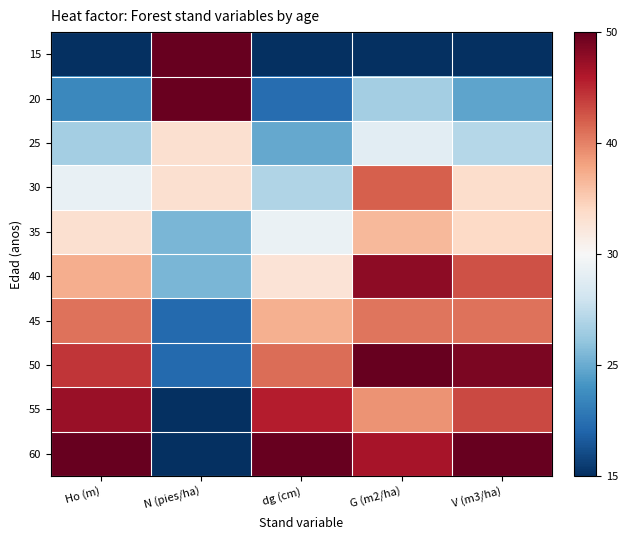

Rank the series at dg (cm) from lowest to highest value.

15, 20, 25, 30, 35, 40, 45, 50, 55, 60